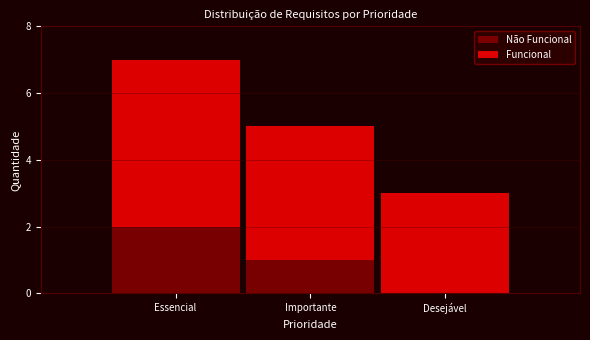

What is the total value across all series at Essencial?

7